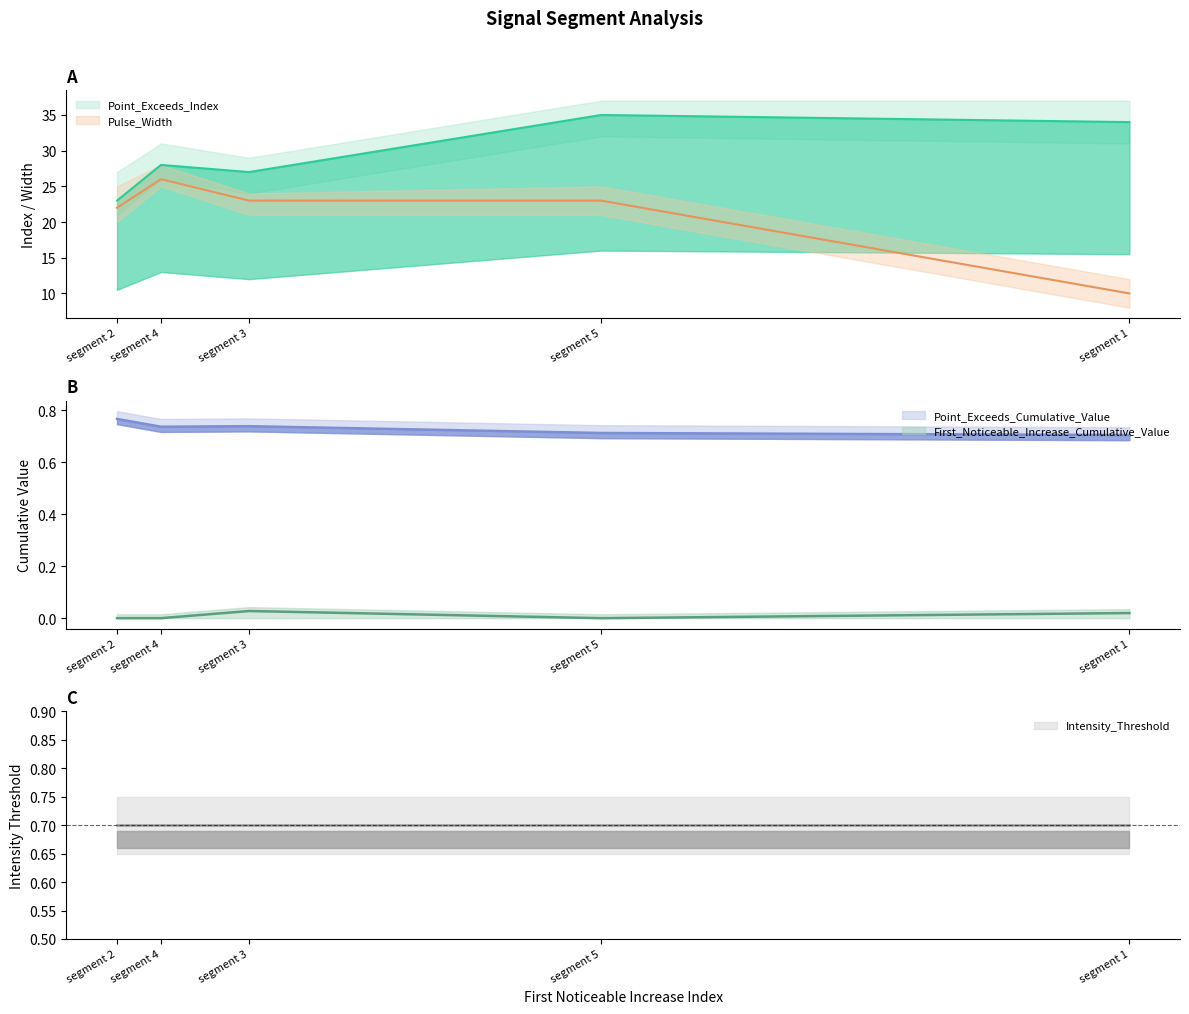

True or false: Point_Exceeds_Index and First_Noticeable_Increase_Cumulative_Value cross at least once.

False